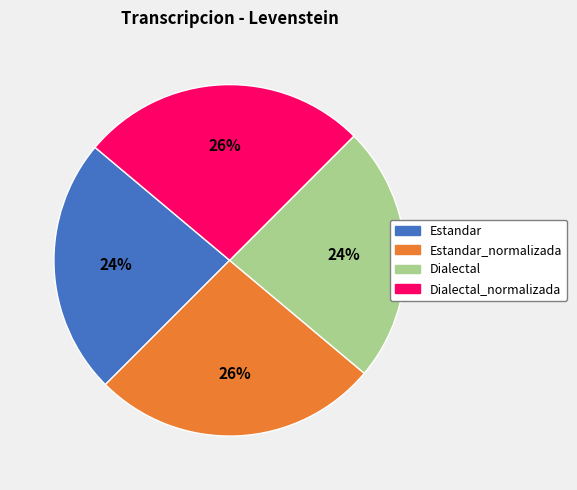

Is the sum of Dialectal and Estandar greater than half?

No